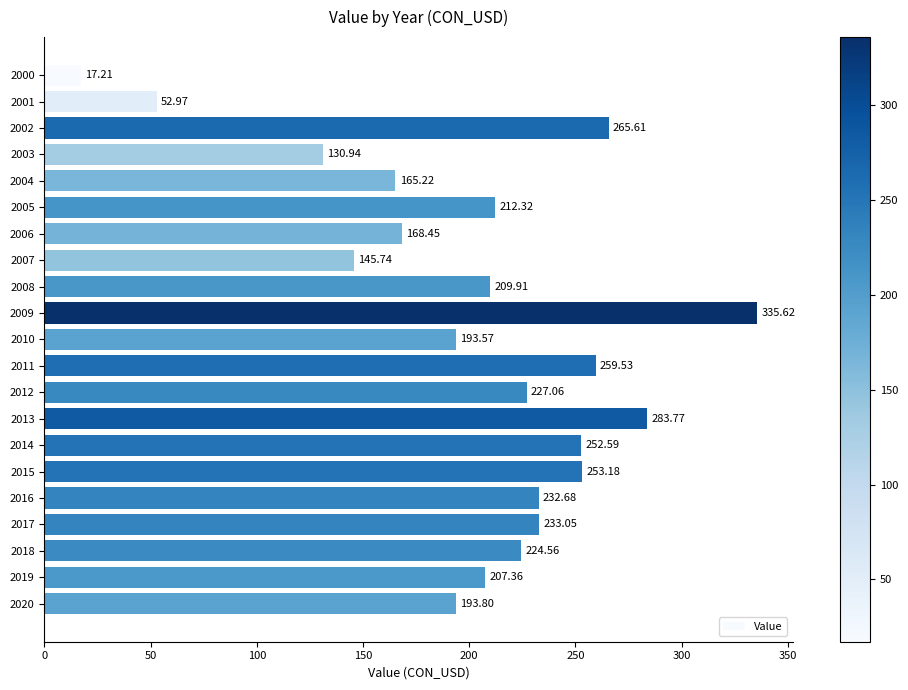

Which has a higher value, 2016 or 2008?

2016